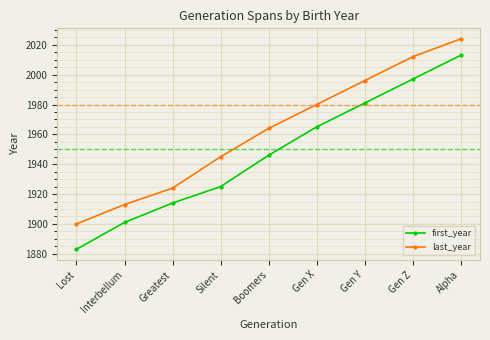

What is the lowest value of the first_year series?

1883